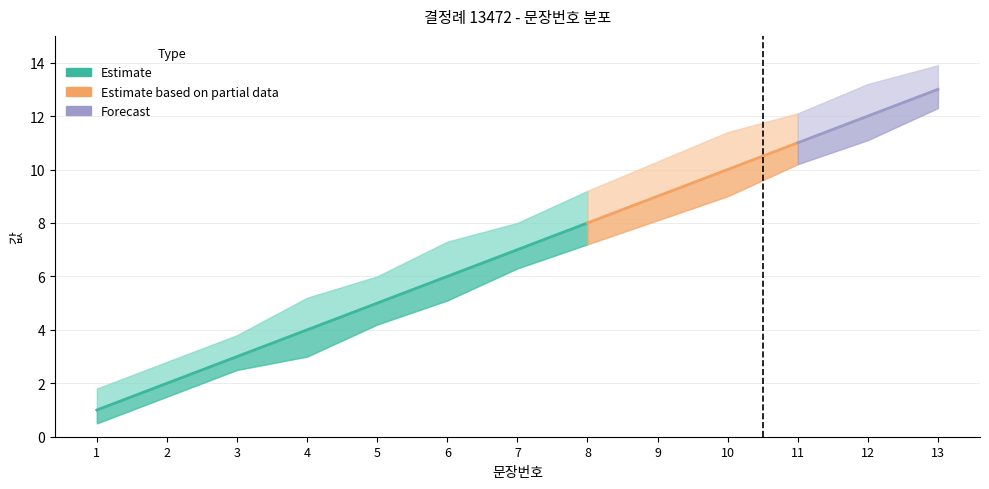

Is the value of 문장번호 (상한) at 11 greater than the value of 문장번호 (하한) at 7?

Yes